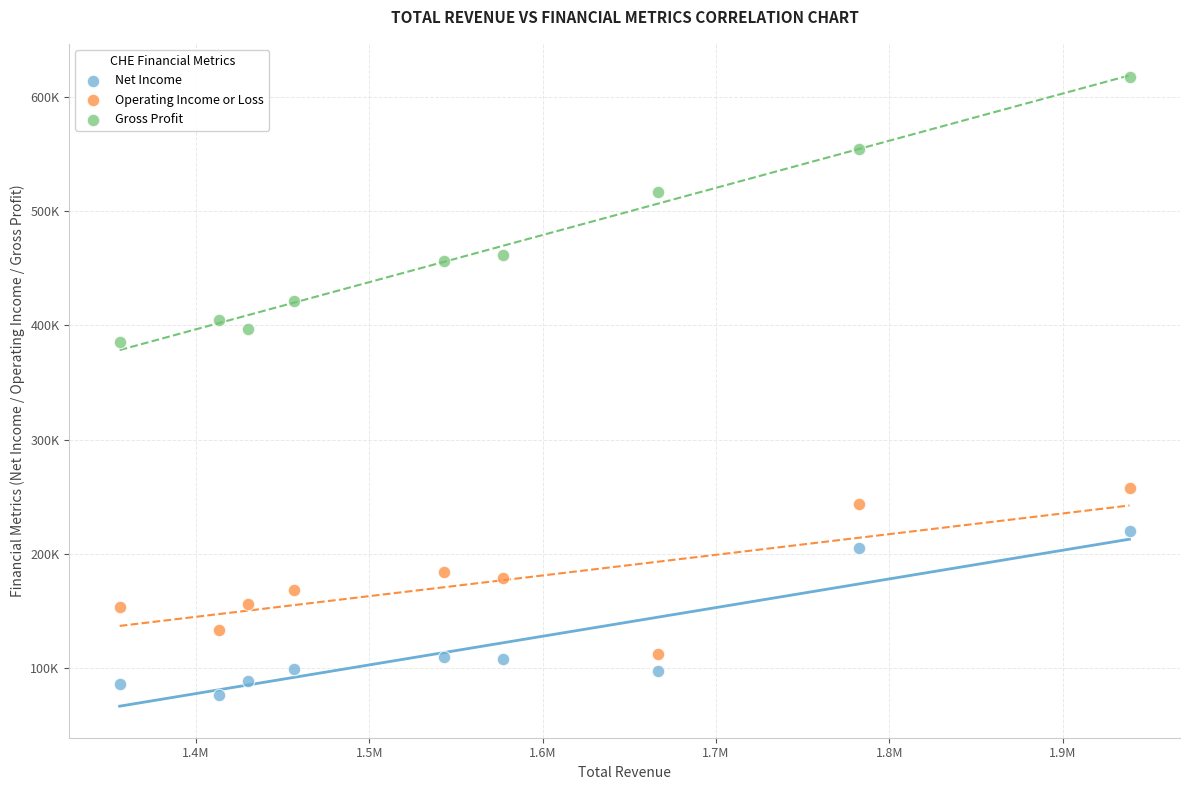

Which series contains the highest Y value?

Gross Profit